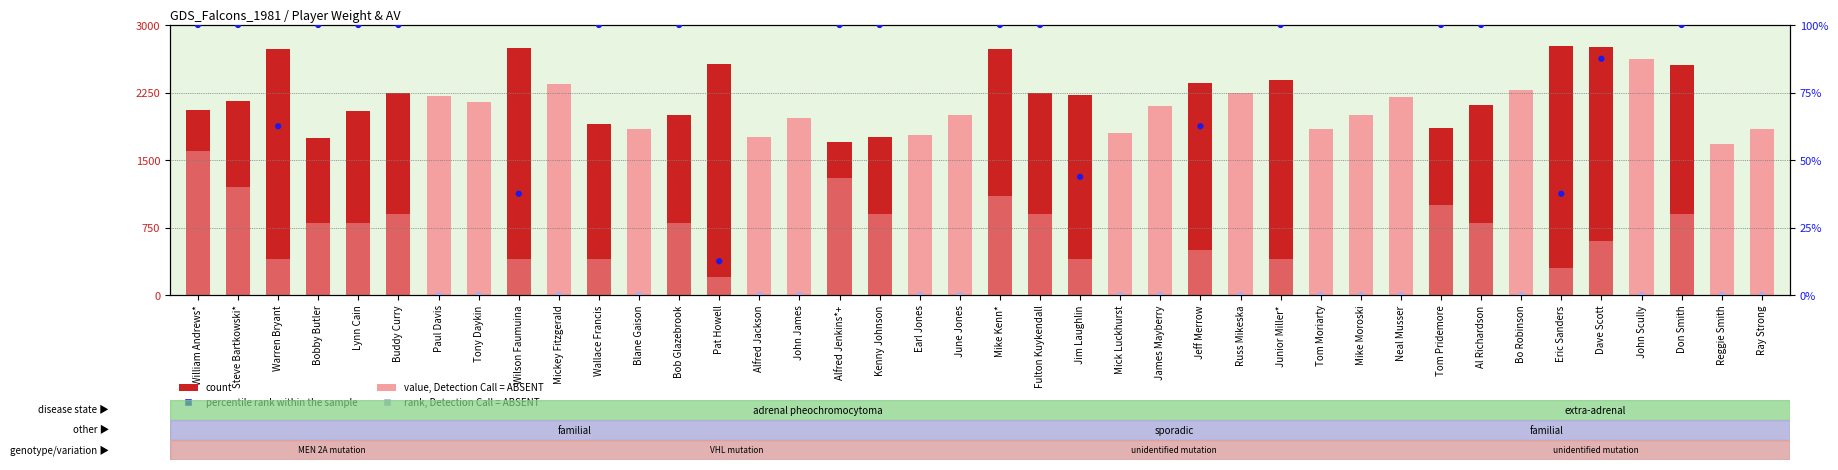

What is the total value across all series at James Mayberry?

2100.0